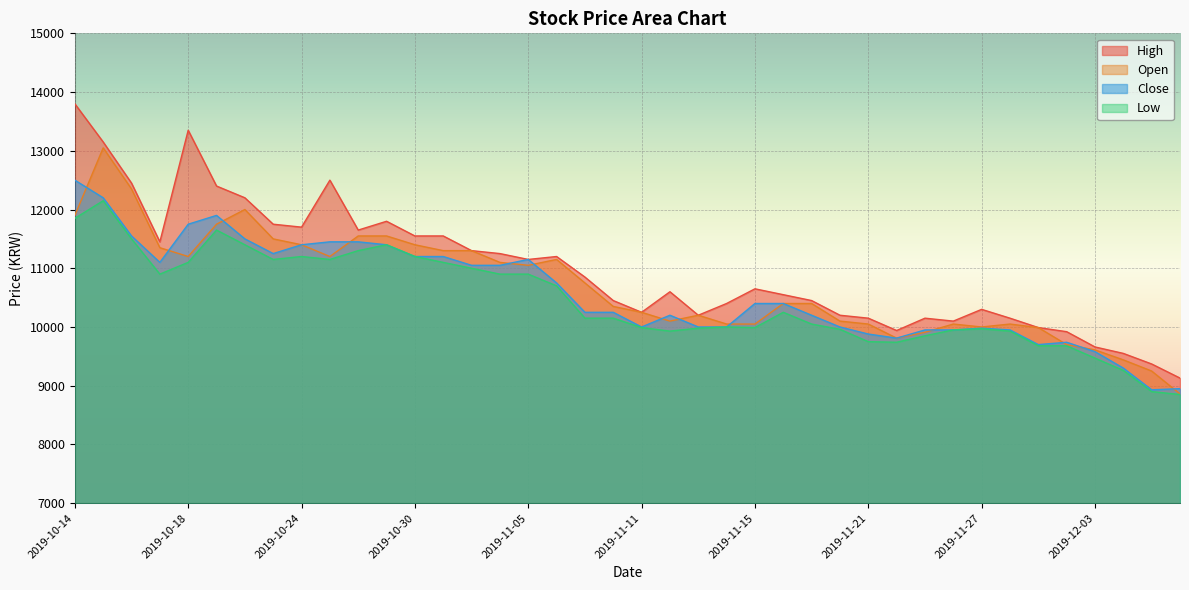

Which category has the highest value across all series?

2019-10-14